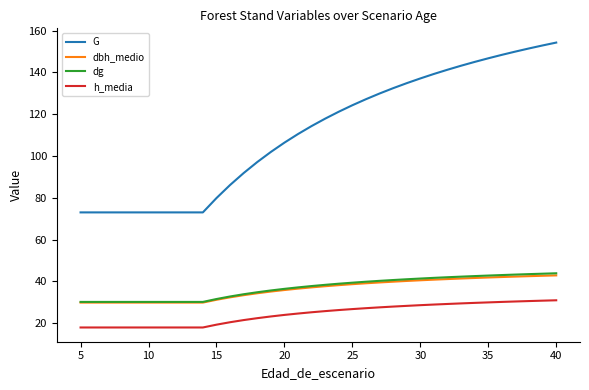

Which series has the widest spread of values?

G